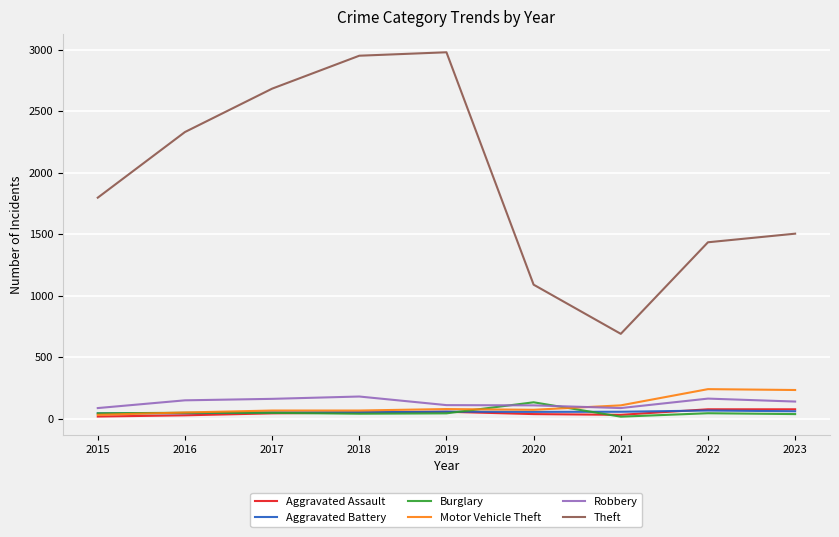

Which series has the widest spread of values?

Theft